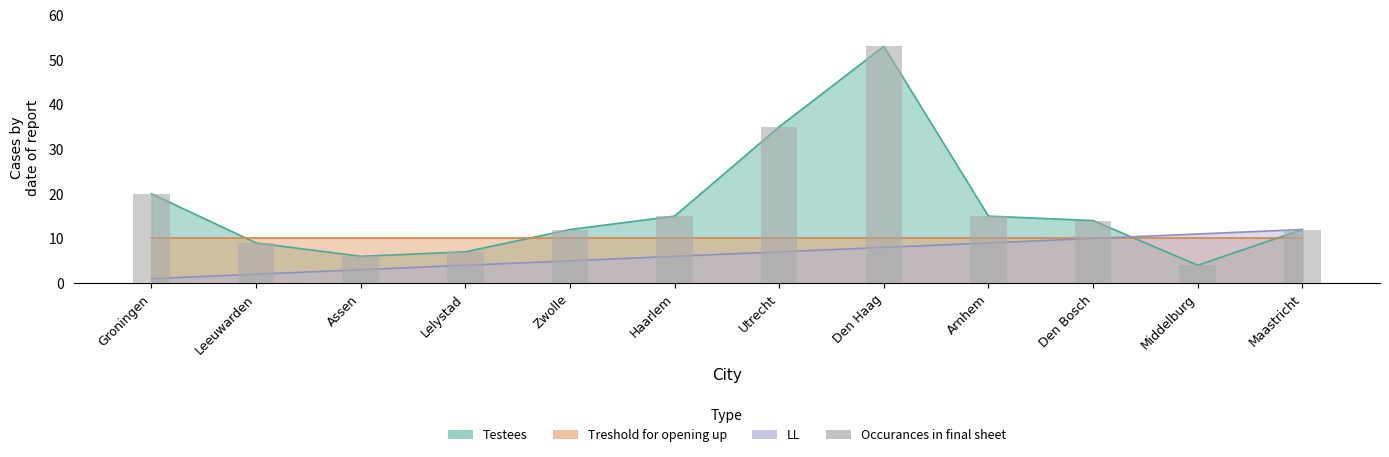

What is the label of the 1st bar from the right?

Maastricht